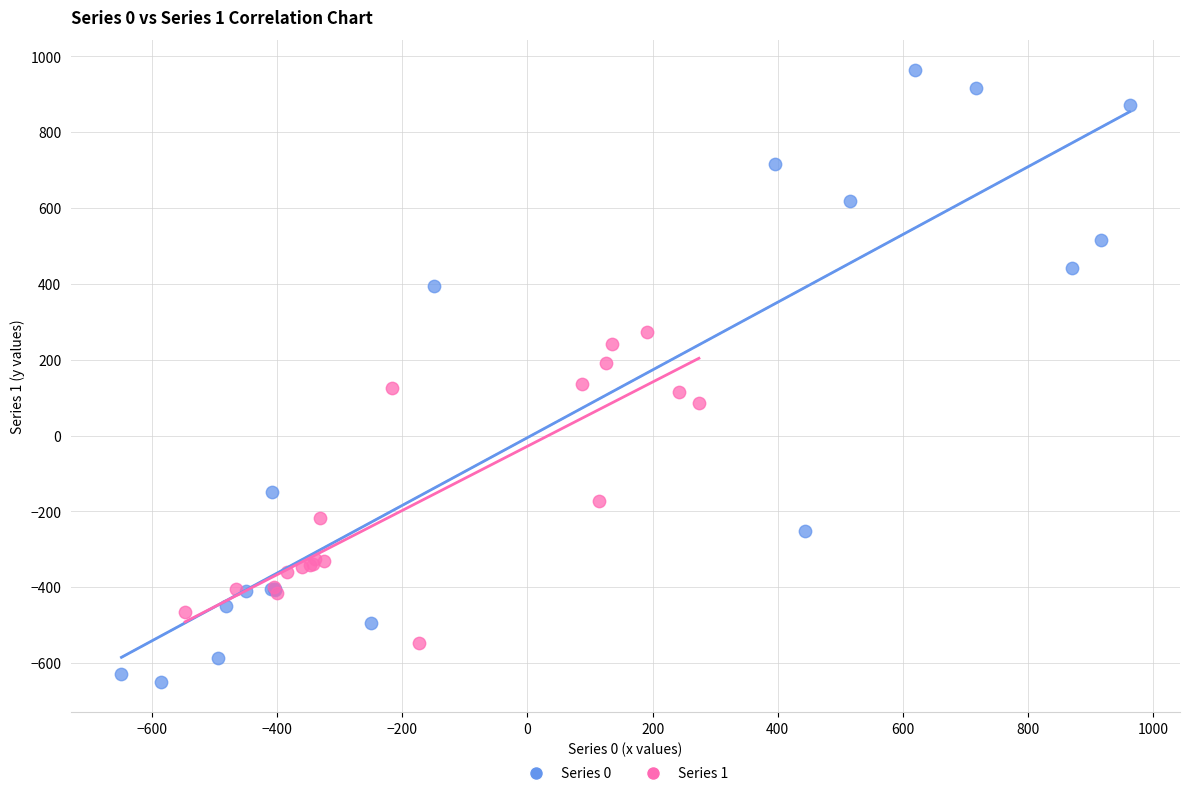

What are all the series names shown in the legend?

Series 0, Series 1